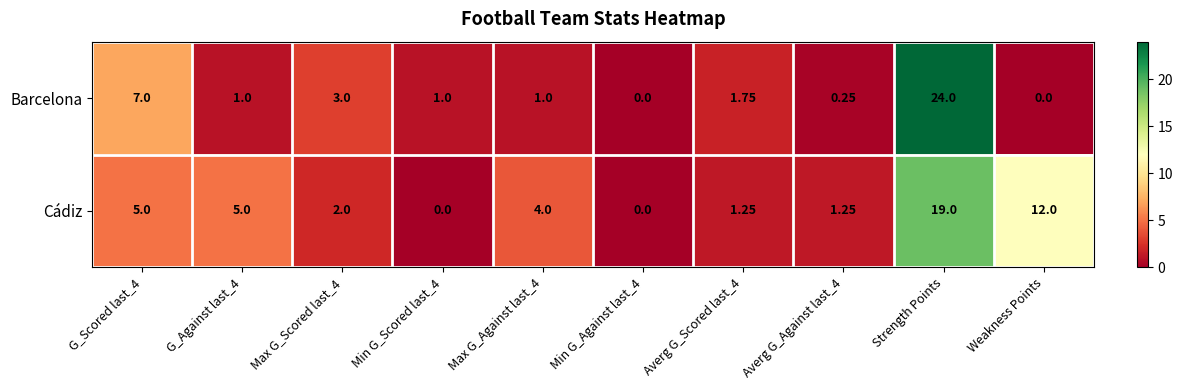

Which category has the highest value in the Cádiz series?

Strength Points